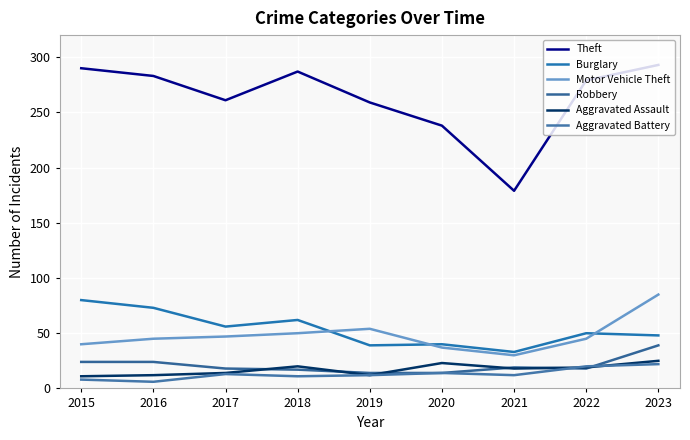

What is the value of the Aggravated Battery point at the 2nd from the left?

6